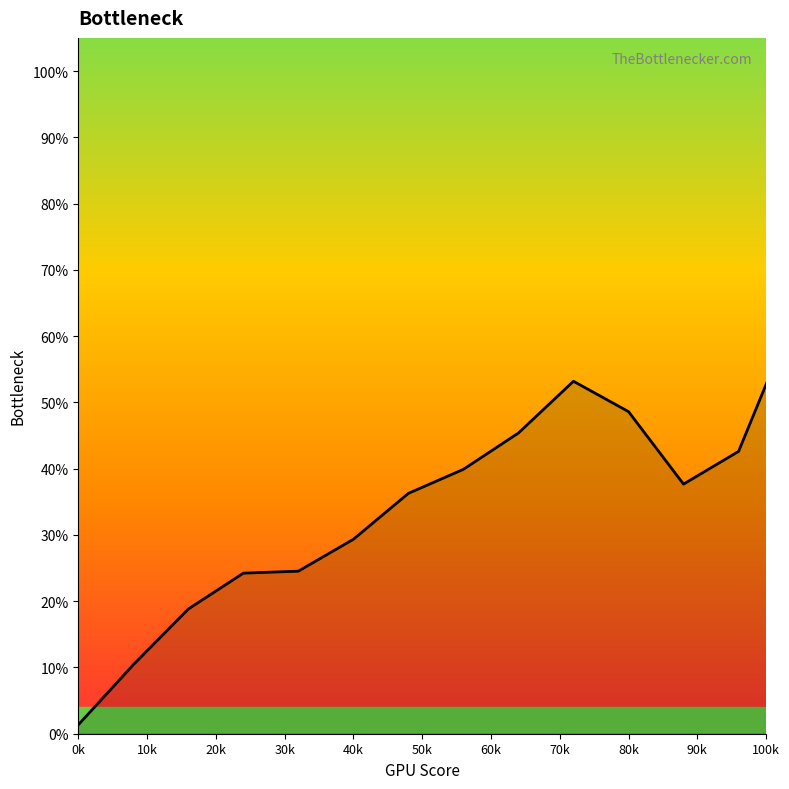

Which label corresponds to the smallest value in the chart?

0k